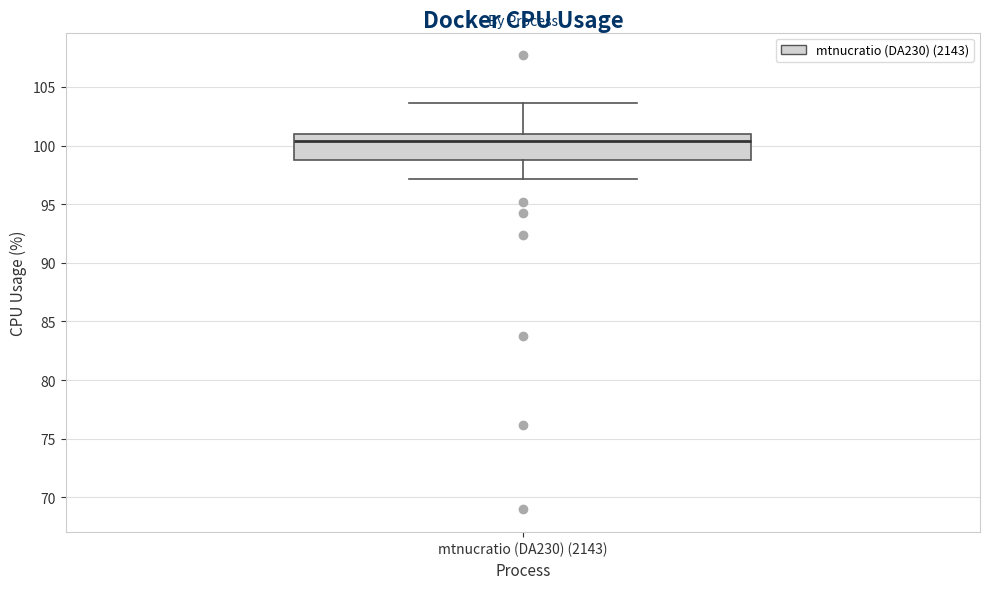

Transcribe this box plot: give where the median line is, the range the box spans, and where the two whiskers end, as read against the y-axis. The values are not printed on the chart, so give them approximately, as read against the axis.

median 100.5, box 99.0 to 101.0, whiskers 97.0 to 103.5